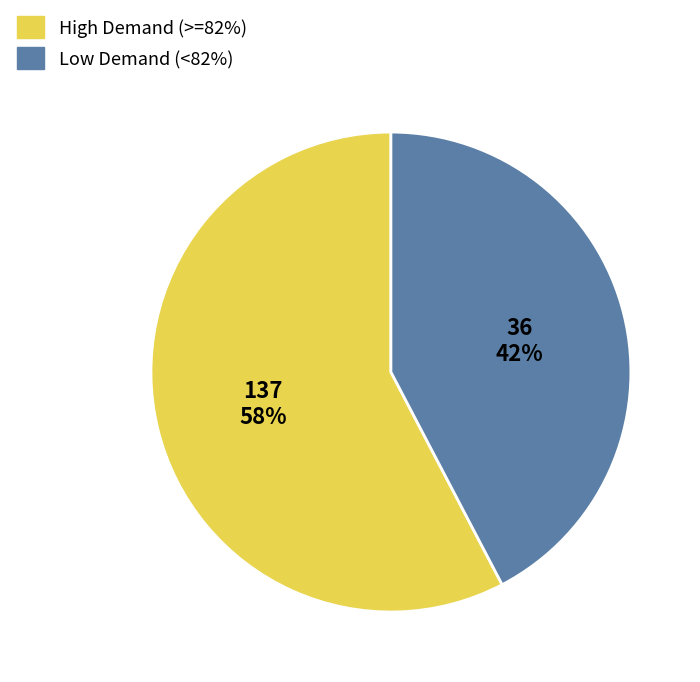

Does Low Demand (<82%) represent more than half of the total?

No